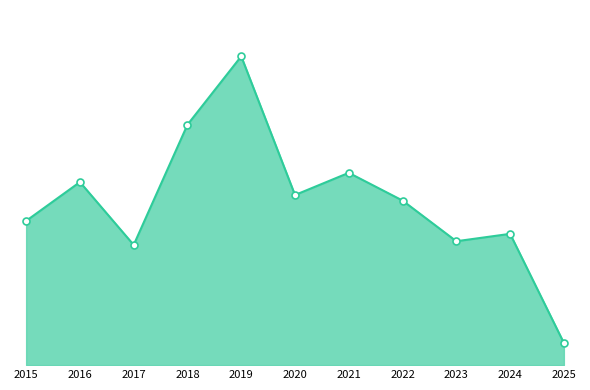

List the labels in order of value, largest first.

2019, 2018, 2021, 2016, 2020, 2022, 2015, 2024, 2023, 2017, 2025